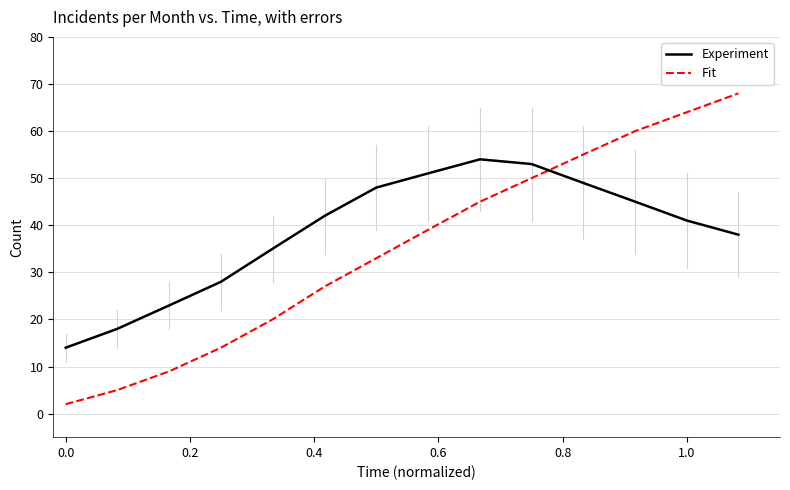

Which series has the widest spread of values?

Fit